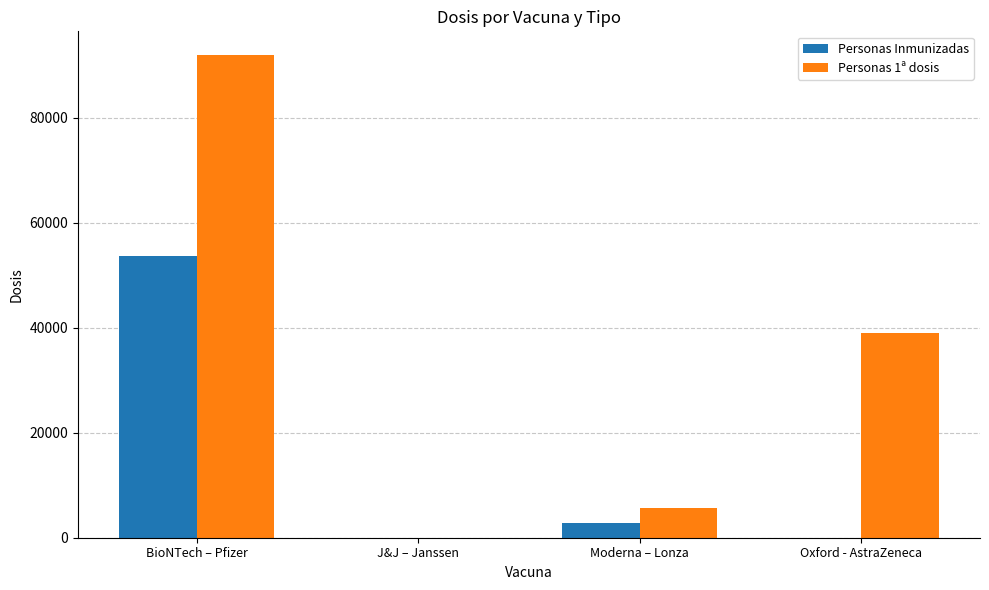

How many groups of bars are there?

4